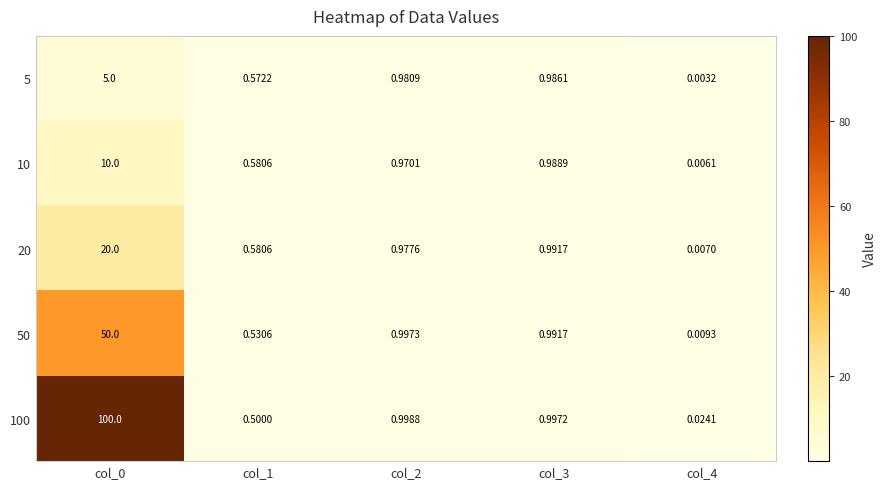

Which series has the largest total across all categories?

100